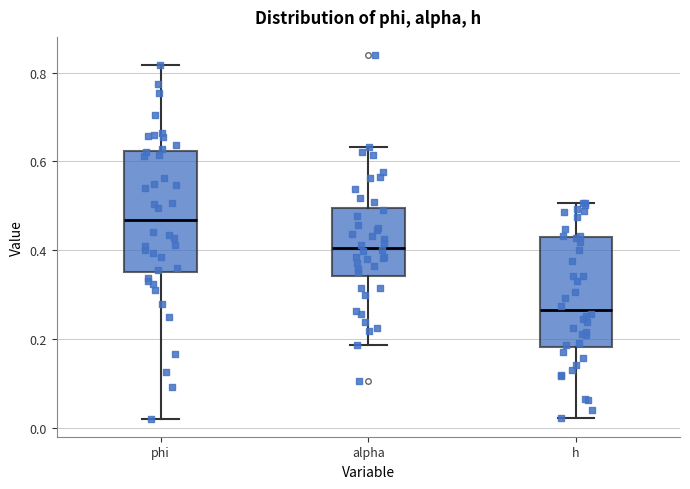

Reading left to right, read every box against the y-axis: the position of its median line, the range the box covers, and the ends of its whiskers. The values are not printed on the chart, so give them approximately, as read against the axis.

phi: median 0.46, box 0.36 to 0.62, whiskers 0.02 to 0.82
alpha: median 0.40, box 0.34 to 0.50, whiskers 0.18 to 0.64
h: median 0.26, box 0.18 to 0.42, whiskers 0.02 to 0.50